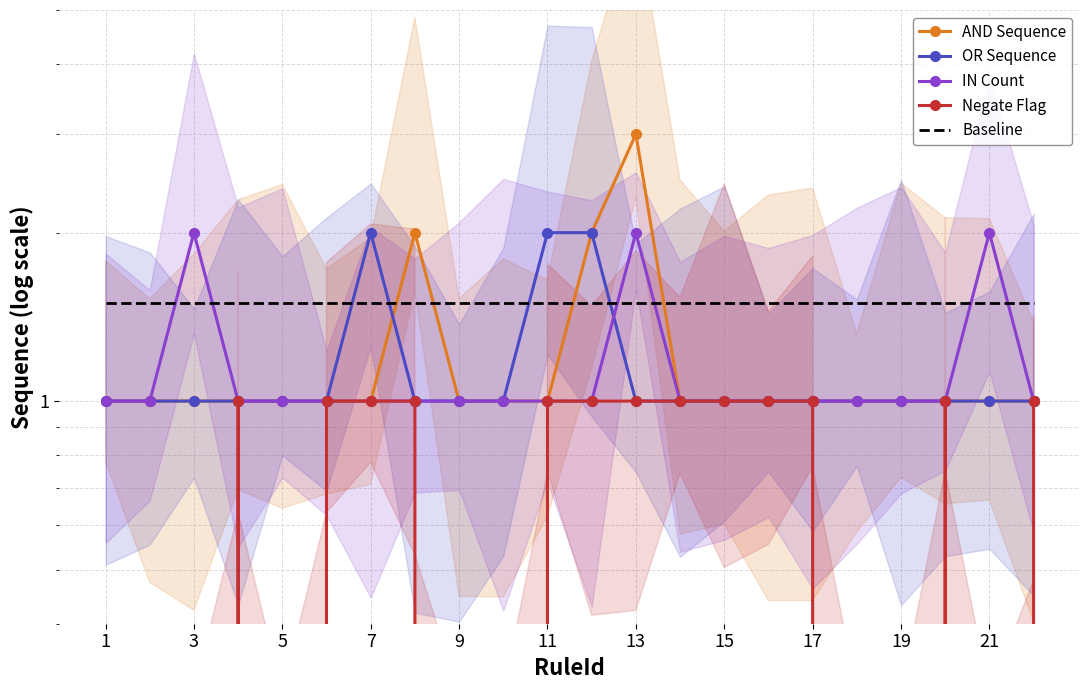

How many lines are shown in the chart?

5